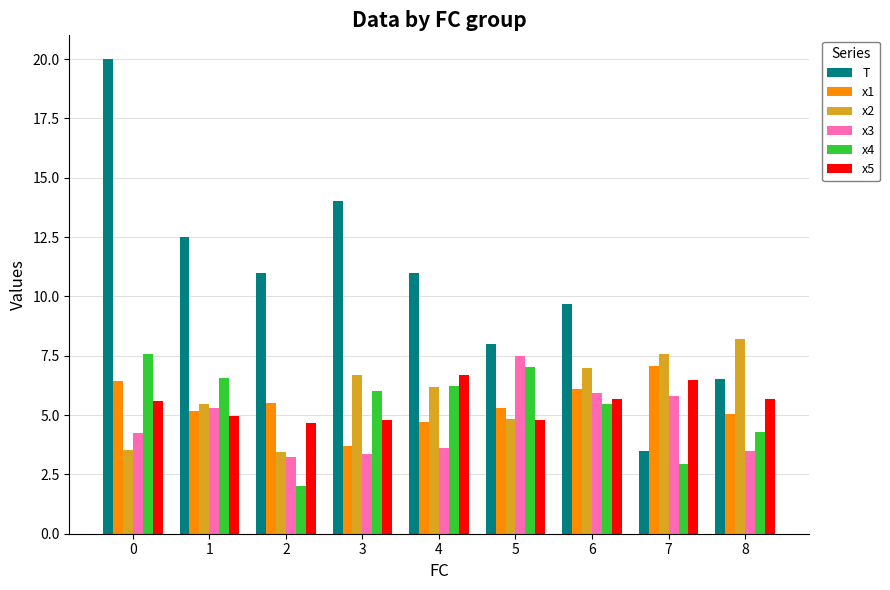

What are all the series names shown in the legend?

T, x1, x2, x3, x4, x5